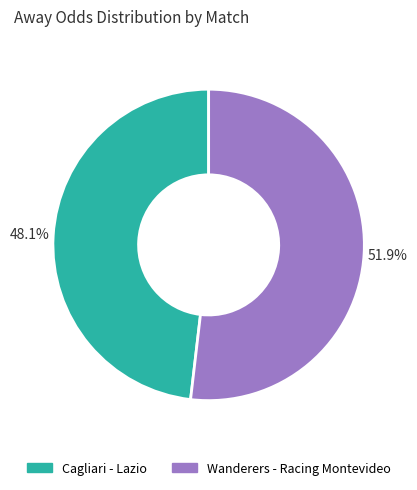

Do Wanderers - Racing Montevideo and Cagliari - Lazio together represent more than half of the pie?

Yes